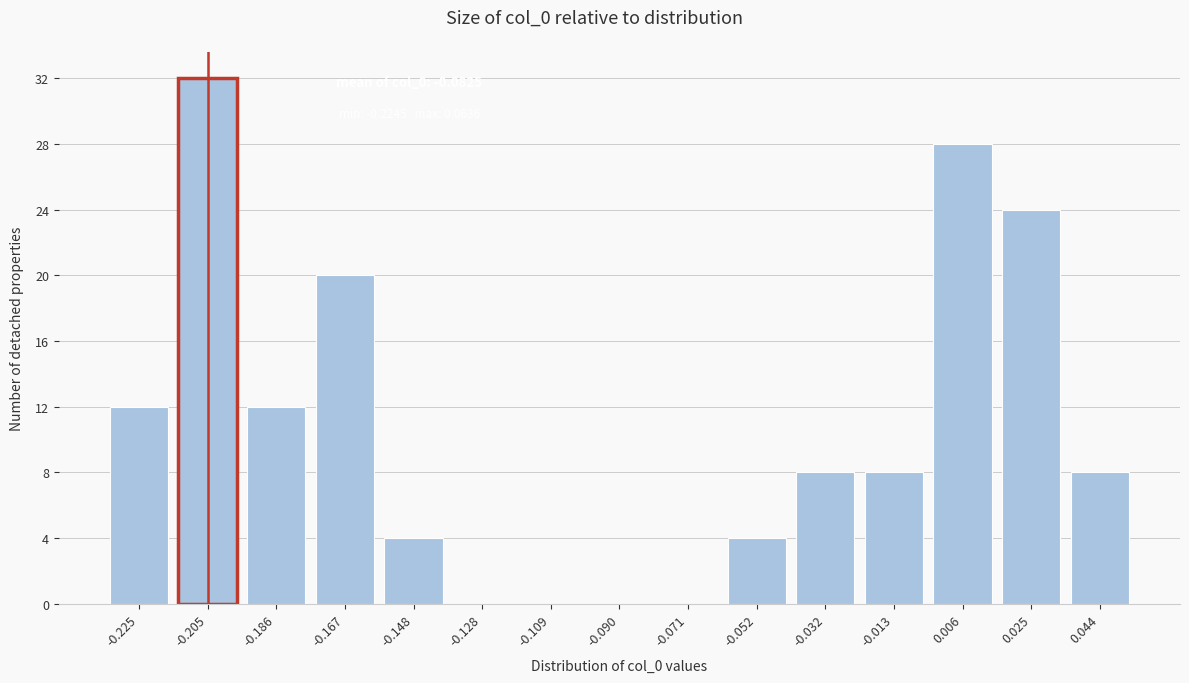

Reading left to right, transcribe all the data shown in this chart.

-0.225=12	-0.205=32	-0.186=12	-0.167=20	-0.148=4	-0.128=0	-0.109=0	-0.090=0	-0.071=0	-0.052=4	-0.032=8	-0.013=8	0.006=28	0.025=24	0.044=8